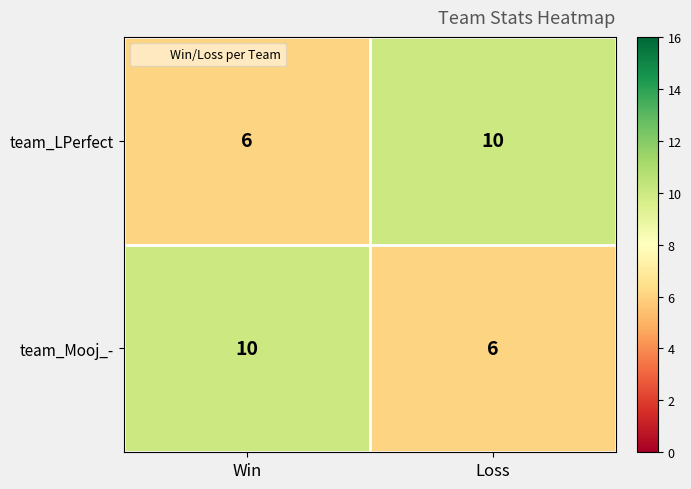

What is the difference between the team_Mooj_- values at Win and Loss?

4